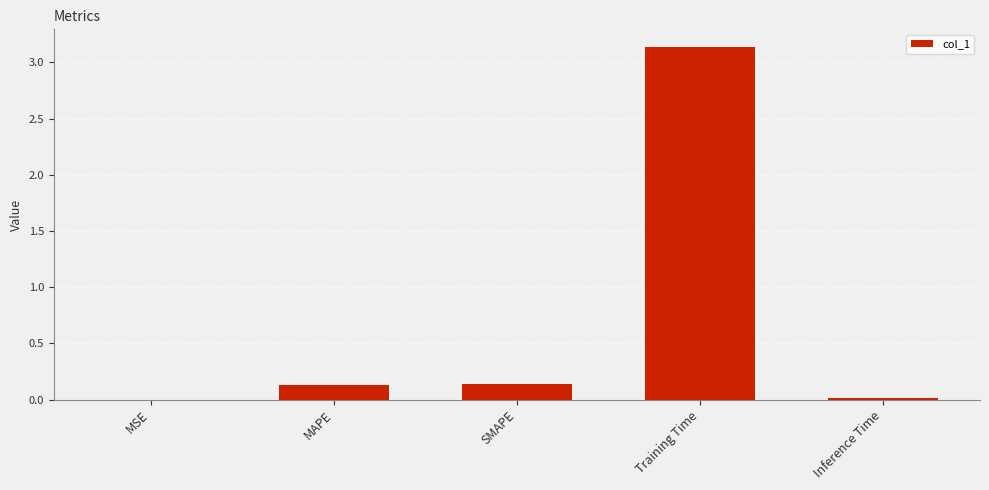

What is the sum of the values at MAPE and SMAPE?

0.3